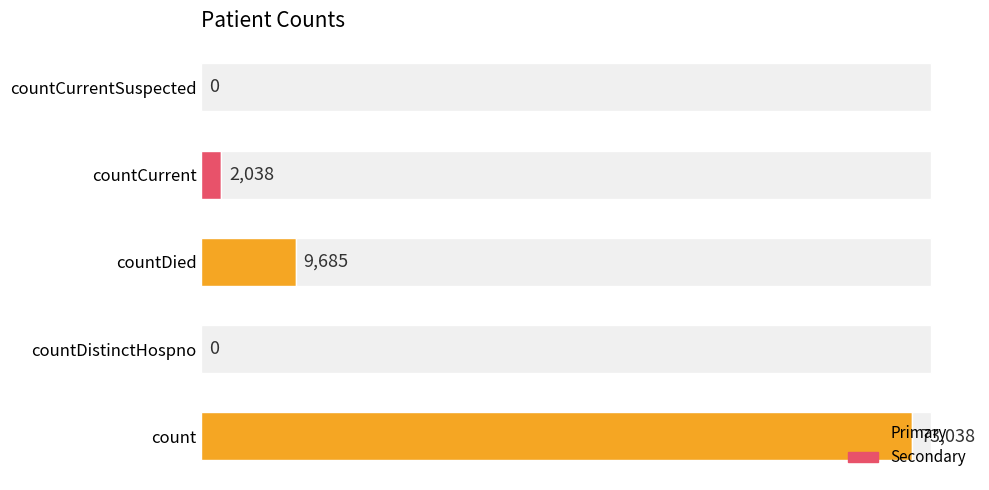

The value at count is 107299. True or false?

False